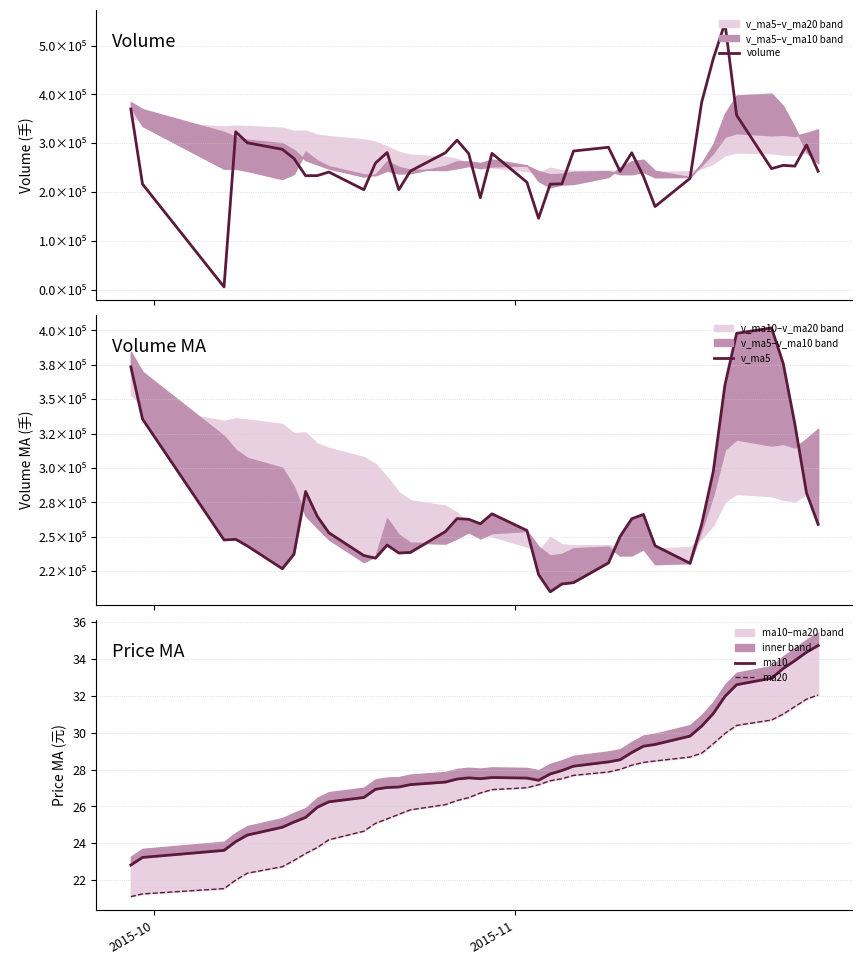

How many values in the v_ma5 series exceed 254602?

20